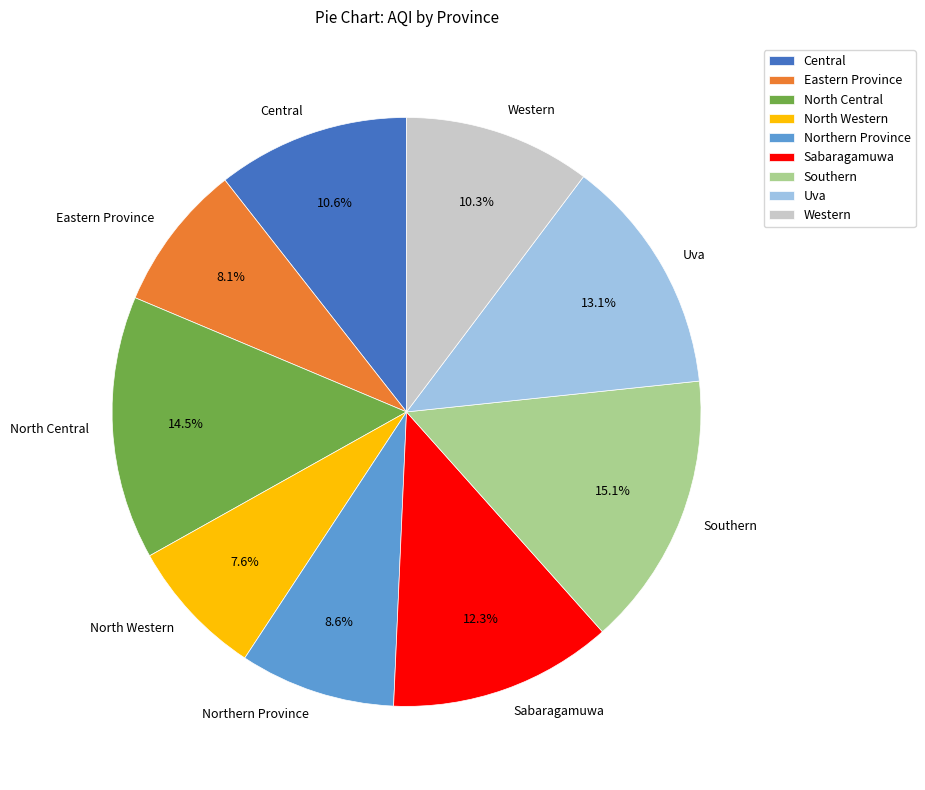

Which slice is the largest?

Southern